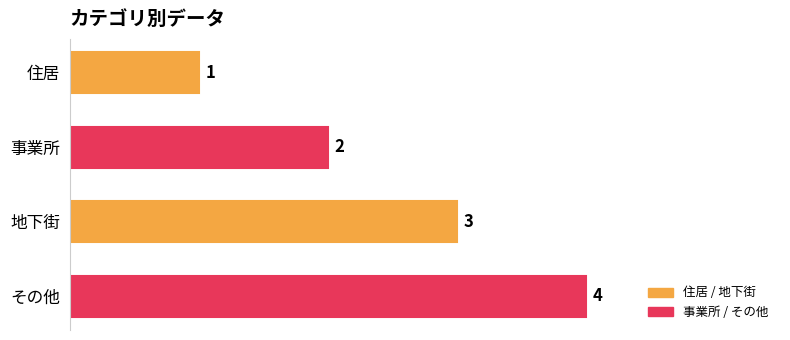

What is the sum of all values?

10